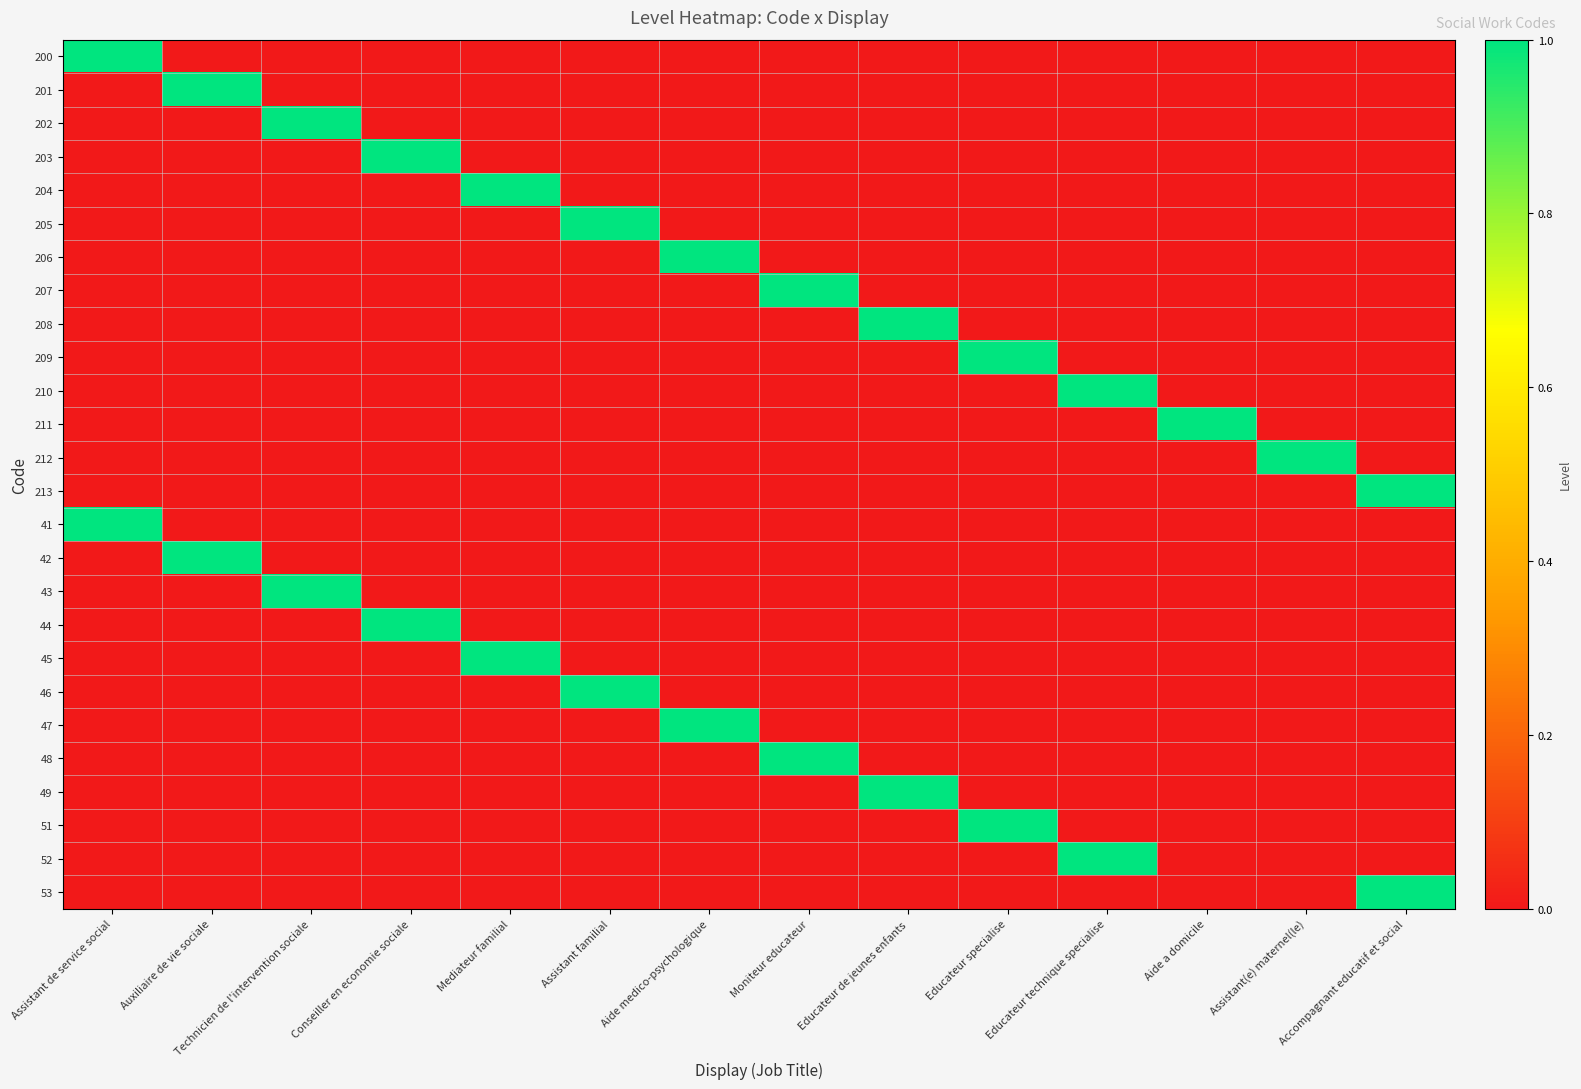

Reading left to right, list all the values displayed in this chart.

200: Assistant de service social=1	Auxiliaire de vie sociale=0	Technicien de l'intervention sociale=0	Conseiller en economie sociale=0	Mediateur familial=0	Assistant familial=0	Aide medico-psychologique=0	Moniteur educateur=0	Educateur de jeunes enfants=0	Educateur specialise=0	Educateur technique specialise=0	Aide a domicile=0	Assistant(e) maternel(le)=0	Accompagnant educatif et social=0
201: Assistant de service social=0	Auxiliaire de vie sociale=1	Technicien de l'intervention sociale=0	Conseiller en economie sociale=0	Mediateur familial=0	Assistant familial=0	Aide medico-psychologique=0	Moniteur educateur=0	Educateur de jeunes enfants=0	Educateur specialise=0	Educateur technique specialise=0	Aide a domicile=0	Assistant(e) maternel(le)=0	Accompagnant educatif et social=0
202: Assistant de service social=0	Auxiliaire de vie sociale=0	Technicien de l'intervention sociale=1	Conseiller en economie sociale=0	Mediateur familial=0	Assistant familial=0	Aide medico-psychologique=0	Moniteur educateur=0	Educateur de jeunes enfants=0	Educateur specialise=0	Educateur technique specialise=0	Aide a domicile=0	Assistant(e) maternel(le)=0	Accompagnant educatif et social=0
203: Assistant de service social=0	Auxiliaire de vie sociale=0	Technicien de l'intervention sociale=0	Conseiller en economie sociale=1	Mediateur familial=0	Assistant familial=0	Aide medico-psychologique=0	Moniteur educateur=0	Educateur de jeunes enfants=0	Educateur specialise=0	Educateur technique specialise=0	Aide a domicile=0	Assistant(e) maternel(le)=0	Accompagnant educatif et social=0
204: Assistant de service social=0	Auxiliaire de vie sociale=0	Technicien de l'intervention sociale=0	Conseiller en economie sociale=0	Mediateur familial=1	Assistant familial=0	Aide medico-psychologique=0	Moniteur educateur=0	Educateur de jeunes enfants=0	Educateur specialise=0	Educateur technique specialise=0	Aide a domicile=0	Assistant(e) maternel(le)=0	Accompagnant educatif et social=0
205: Assistant de service social=0	Auxiliaire de vie sociale=0	Technicien de l'intervention sociale=0	Conseiller en economie sociale=0	Mediateur familial=0	Assistant familial=1	Aide medico-psychologique=0	Moniteur educateur=0	Educateur de jeunes enfants=0	Educateur specialise=0	Educateur technique specialise=0	Aide a domicile=0	Assistant(e) maternel(le)=0	Accompagnant educatif et social=0
206: Assistant de service social=0	Auxiliaire de vie sociale=0	Technicien de l'intervention sociale=0	Conseiller en economie sociale=0	Mediateur familial=0	Assistant familial=0	Aide medico-psychologique=1	Moniteur educateur=0	Educateur de jeunes enfants=0	Educateur specialise=0	Educateur technique specialise=0	Aide a domicile=0	Assistant(e) maternel(le)=0	Accompagnant educatif et social=0
207: Assistant de service social=0	Auxiliaire de vie sociale=0	Technicien de l'intervention sociale=0	Conseiller en economie sociale=0	Mediateur familial=0	Assistant familial=0	Aide medico-psychologique=0	Moniteur educateur=1	Educateur de jeunes enfants=0	Educateur specialise=0	Educateur technique specialise=0	Aide a domicile=0	Assistant(e) maternel(le)=0	Accompagnant educatif et social=0
208: Assistant de service social=0	Auxiliaire de vie sociale=0	Technicien de l'intervention sociale=0	Conseiller en economie sociale=0	Mediateur familial=0	Assistant familial=0	Aide medico-psychologique=0	Moniteur educateur=0	Educateur de jeunes enfants=1	Educateur specialise=0	Educateur technique specialise=0	Aide a domicile=0	Assistant(e) maternel(le)=0	Accompagnant educatif et social=0
209: Assistant de service social=0	Auxiliaire de vie sociale=0	Technicien de l'intervention sociale=0	Conseiller en economie sociale=0	Mediateur familial=0	Assistant familial=0	Aide medico-psychologique=0	Moniteur educateur=0	Educateur de jeunes enfants=0	Educateur specialise=1	Educateur technique specialise=0	Aide a domicile=0	Assistant(e) maternel(le)=0	Accompagnant educatif et social=0
210: Assistant de service social=0	Auxiliaire de vie sociale=0	Technicien de l'intervention sociale=0	Conseiller en economie sociale=0	Mediateur familial=0	Assistant familial=0	Aide medico-psychologique=0	Moniteur educateur=0	Educateur de jeunes enfants=0	Educateur specialise=0	Educateur technique specialise=1	Aide a domicile=0	Assistant(e) maternel(le)=0	Accompagnant educatif et social=0
211: Assistant de service social=0	Auxiliaire de vie sociale=0	Technicien de l'intervention sociale=0	Conseiller en economie sociale=0	Mediateur familial=0	Assistant familial=0	Aide medico-psychologique=0	Moniteur educateur=0	Educateur de jeunes enfants=0	Educateur specialise=0	Educateur technique specialise=0	Aide a domicile=1	Assistant(e) maternel(le)=0	Accompagnant educatif et social=0
212: Assistant de service social=0	Auxiliaire de vie sociale=0	Technicien de l'intervention sociale=0	Conseiller en economie sociale=0	Mediateur familial=0	Assistant familial=0	Aide medico-psychologique=0	Moniteur educateur=0	Educateur de jeunes enfants=0	Educateur specialise=0	Educateur technique specialise=0	Aide a domicile=0	Assistant(e) maternel(le)=1	Accompagnant educatif et social=0
213: Assistant de service social=0	Auxiliaire de vie sociale=0	Technicien de l'intervention sociale=0	Conseiller en economie sociale=0	Mediateur familial=0	Assistant familial=0	Aide medico-psychologique=0	Moniteur educateur=0	Educateur de jeunes enfants=0	Educateur specialise=0	Educateur technique specialise=0	Aide a domicile=0	Assistant(e) maternel(le)=0	Accompagnant educatif et social=1
41: Assistant de service social=1	Auxiliaire de vie sociale=0	Technicien de l'intervention sociale=0	Conseiller en economie sociale=0	Mediateur familial=0	Assistant familial=0	Aide medico-psychologique=0	Moniteur educateur=0	Educateur de jeunes enfants=0	Educateur specialise=0	Educateur technique specialise=0	Aide a domicile=0	Assistant(e) maternel(le)=0	Accompagnant educatif et social=0
42: Assistant de service social=0	Auxiliaire de vie sociale=1	Technicien de l'intervention sociale=0	Conseiller en economie sociale=0	Mediateur familial=0	Assistant familial=0	Aide medico-psychologique=0	Moniteur educateur=0	Educateur de jeunes enfants=0	Educateur specialise=0	Educateur technique specialise=0	Aide a domicile=0	Assistant(e) maternel(le)=0	Accompagnant educatif et social=0
43: Assistant de service social=0	Auxiliaire de vie sociale=0	Technicien de l'intervention sociale=1	Conseiller en economie sociale=0	Mediateur familial=0	Assistant familial=0	Aide medico-psychologique=0	Moniteur educateur=0	Educateur de jeunes enfants=0	Educateur specialise=0	Educateur technique specialise=0	Aide a domicile=0	Assistant(e) maternel(le)=0	Accompagnant educatif et social=0
44: Assistant de service social=0	Auxiliaire de vie sociale=0	Technicien de l'intervention sociale=0	Conseiller en economie sociale=1	Mediateur familial=0	Assistant familial=0	Aide medico-psychologique=0	Moniteur educateur=0	Educateur de jeunes enfants=0	Educateur specialise=0	Educateur technique specialise=0	Aide a domicile=0	Assistant(e) maternel(le)=0	Accompagnant educatif et social=0
45: Assistant de service social=0	Auxiliaire de vie sociale=0	Technicien de l'intervention sociale=0	Conseiller en economie sociale=0	Mediateur familial=1	Assistant familial=0	Aide medico-psychologique=0	Moniteur educateur=0	Educateur de jeunes enfants=0	Educateur specialise=0	Educateur technique specialise=0	Aide a domicile=0	Assistant(e) maternel(le)=0	Accompagnant educatif et social=0
46: Assistant de service social=0	Auxiliaire de vie sociale=0	Technicien de l'intervention sociale=0	Conseiller en economie sociale=0	Mediateur familial=0	Assistant familial=1	Aide medico-psychologique=0	Moniteur educateur=0	Educateur de jeunes enfants=0	Educateur specialise=0	Educateur technique specialise=0	Aide a domicile=0	Assistant(e) maternel(le)=0	Accompagnant educatif et social=0
47: Assistant de service social=0	Auxiliaire de vie sociale=0	Technicien de l'intervention sociale=0	Conseiller en economie sociale=0	Mediateur familial=0	Assistant familial=0	Aide medico-psychologique=1	Moniteur educateur=0	Educateur de jeunes enfants=0	Educateur specialise=0	Educateur technique specialise=0	Aide a domicile=0	Assistant(e) maternel(le)=0	Accompagnant educatif et social=0
48: Assistant de service social=0	Auxiliaire de vie sociale=0	Technicien de l'intervention sociale=0	Conseiller en economie sociale=0	Mediateur familial=0	Assistant familial=0	Aide medico-psychologique=0	Moniteur educateur=1	Educateur de jeunes enfants=0	Educateur specialise=0	Educateur technique specialise=0	Aide a domicile=0	Assistant(e) maternel(le)=0	Accompagnant educatif et social=0
49: Assistant de service social=0	Auxiliaire de vie sociale=0	Technicien de l'intervention sociale=0	Conseiller en economie sociale=0	Mediateur familial=0	Assistant familial=0	Aide medico-psychologique=0	Moniteur educateur=0	Educateur de jeunes enfants=1	Educateur specialise=0	Educateur technique specialise=0	Aide a domicile=0	Assistant(e) maternel(le)=0	Accompagnant educatif et social=0
51: Assistant de service social=0	Auxiliaire de vie sociale=0	Technicien de l'intervention sociale=0	Conseiller en economie sociale=0	Mediateur familial=0	Assistant familial=0	Aide medico-psychologique=0	Moniteur educateur=0	Educateur de jeunes enfants=0	Educateur specialise=1	Educateur technique specialise=0	Aide a domicile=0	Assistant(e) maternel(le)=0	Accompagnant educatif et social=0
52: Assistant de service social=0	Auxiliaire de vie sociale=0	Technicien de l'intervention sociale=0	Conseiller en economie sociale=0	Mediateur familial=0	Assistant familial=0	Aide medico-psychologique=0	Moniteur educateur=0	Educateur de jeunes enfants=0	Educateur specialise=0	Educateur technique specialise=1	Aide a domicile=0	Assistant(e) maternel(le)=0	Accompagnant educatif et social=0
53: Assistant de service social=0	Auxiliaire de vie sociale=0	Technicien de l'intervention sociale=0	Conseiller en economie sociale=0	Mediateur familial=0	Assistant familial=0	Aide medico-psychologique=0	Moniteur educateur=0	Educateur de jeunes enfants=0	Educateur specialise=0	Educateur technique specialise=0	Aide a domicile=0	Assistant(e) maternel(le)=0	Accompagnant educatif et social=1